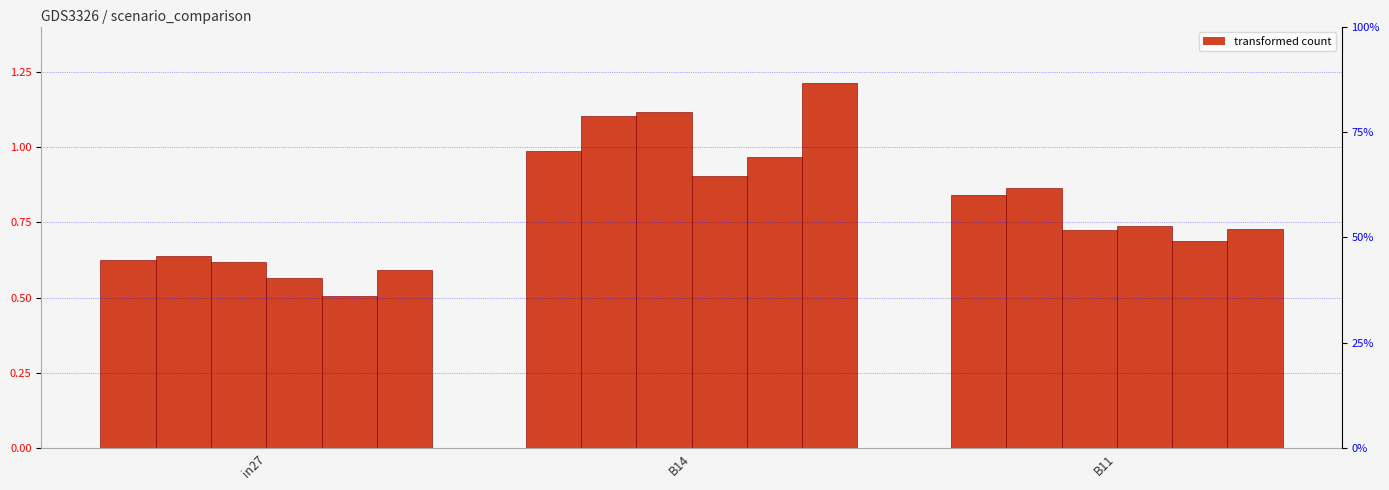

At which label does job408_scenario2_796 reach its minimum?

in27